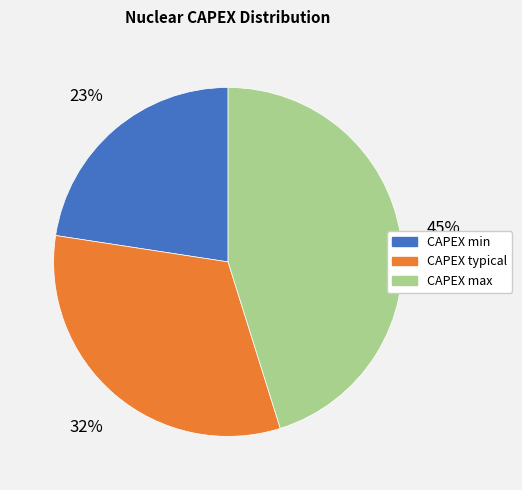

To the nearest percent, what is the combined percentage of CAPEX max and CAPEX min?

68%